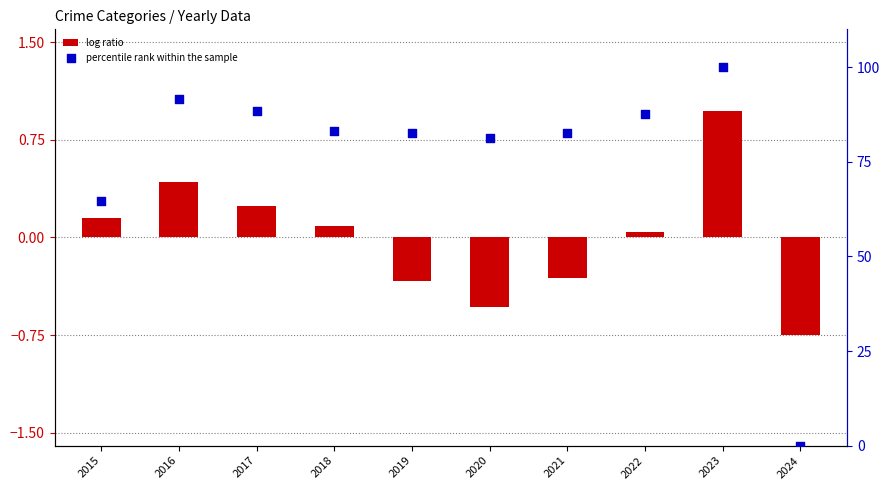

Which series reaches the minimum Y coordinate?

log ratio